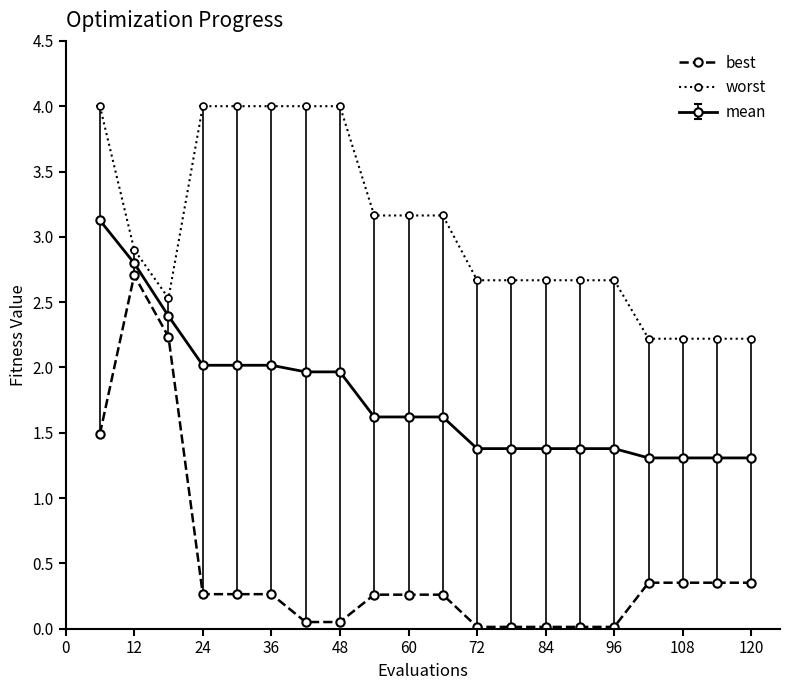

What is the difference between the maximum and minimum values in the worst series?

1.8